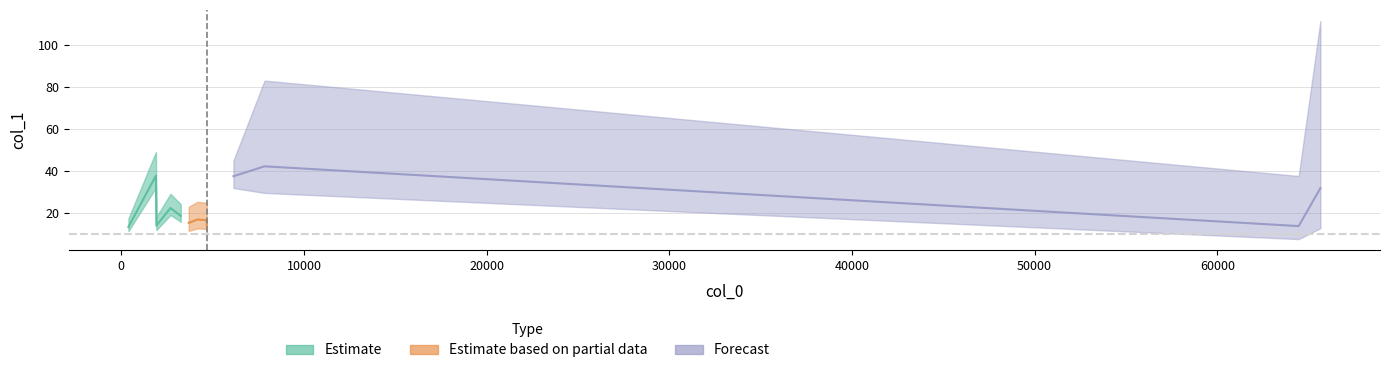

What is the minimum value shown in the chart?

13.4